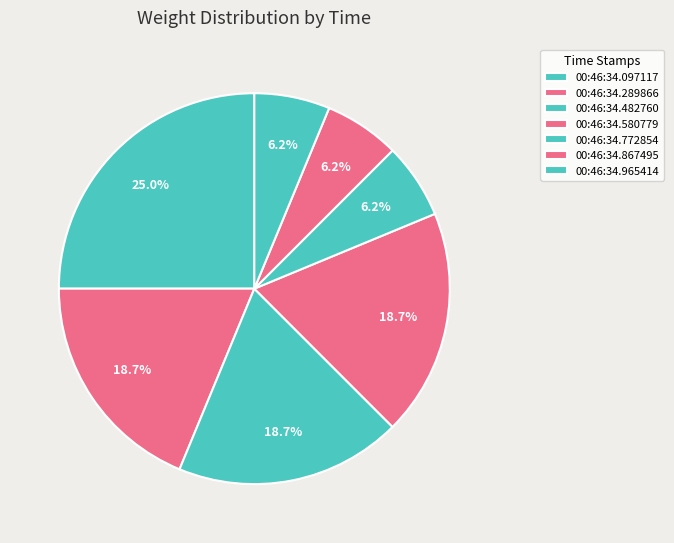

Does 00:46:34.482760 represent more than half of the total?

No